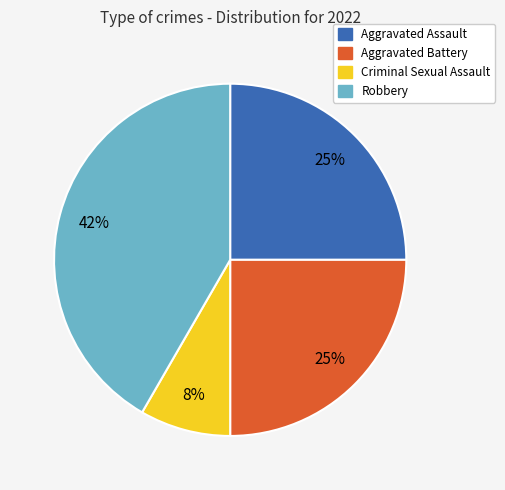

Between Aggravated Battery and Robbery, which is larger?

Robbery